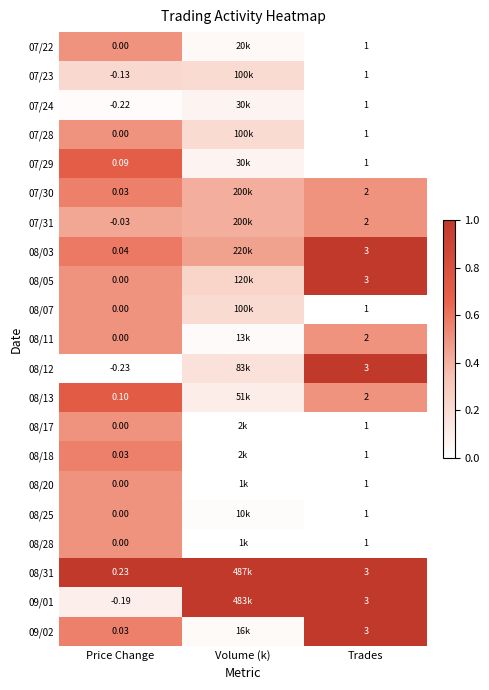

Is the value of 07/24 at Price Change greater than the value of 08/31 at Price Change?

No